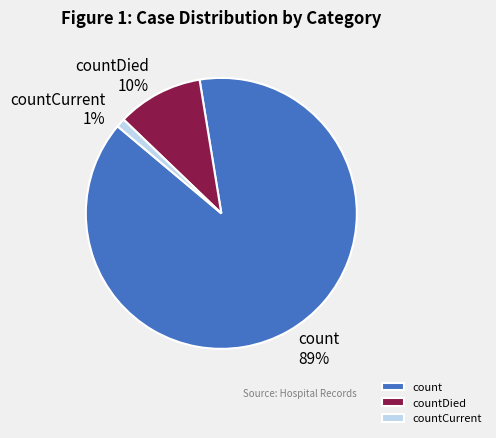

How many slices are in this pie chart?

3